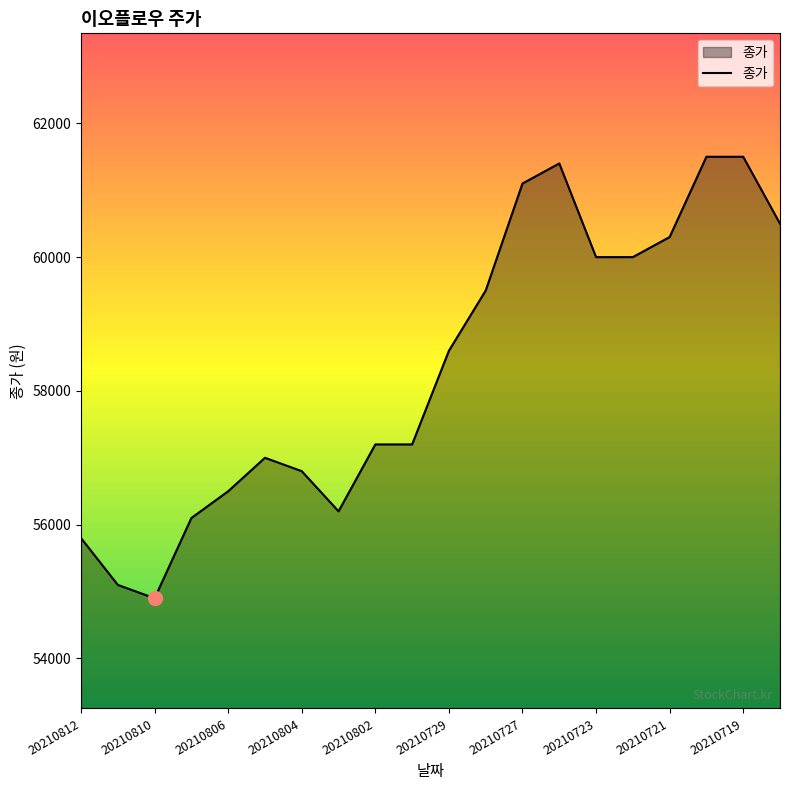

How many lines are shown in the chart?

1